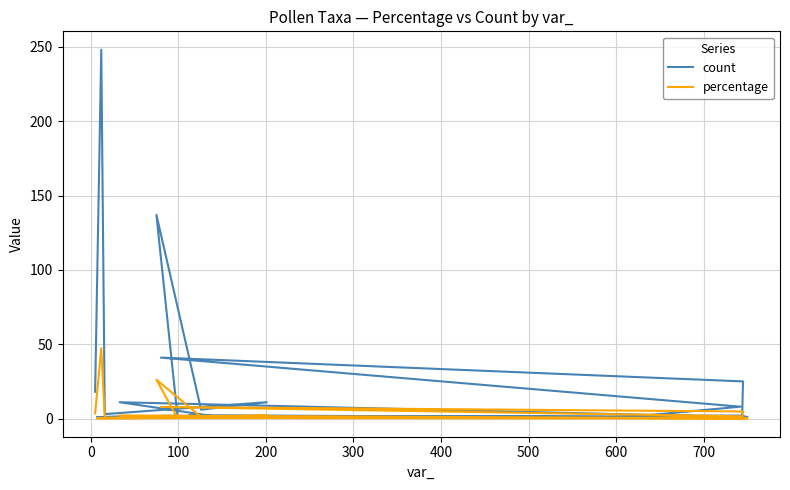

True or false: count and percentage intersect in this chart.

False